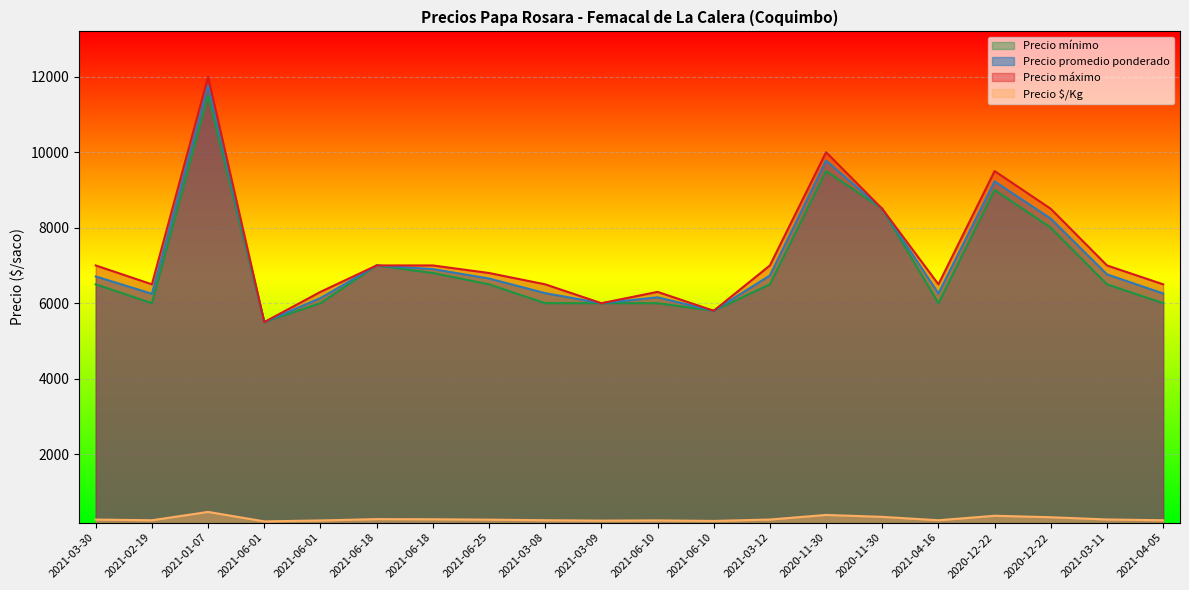

What is the sum of the Precio $/Kg values at 2021-06-01 and 2021-02-19?

495